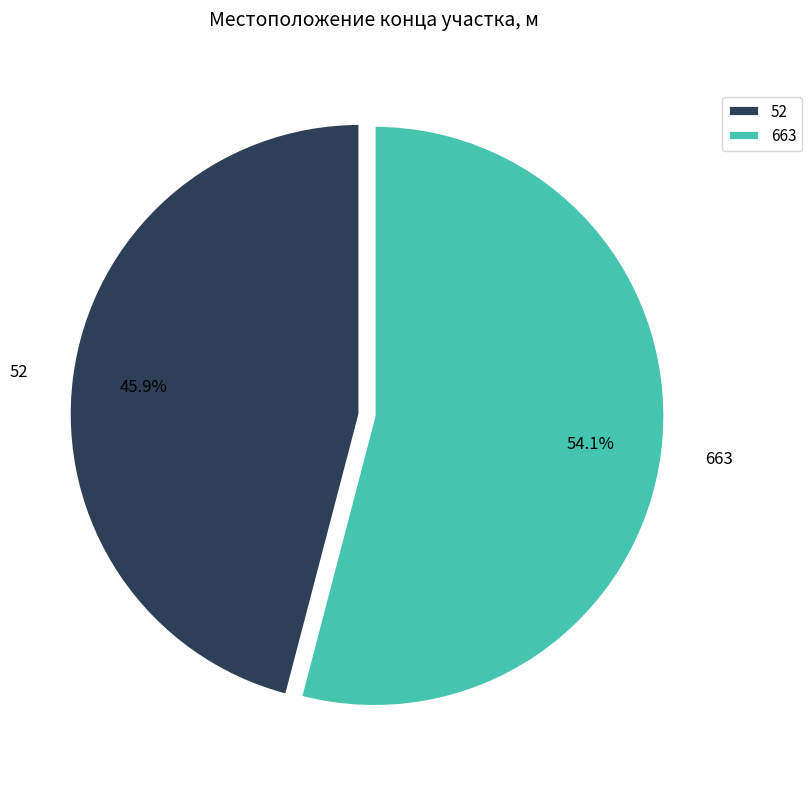

Is the sum of 52 and 663 greater than half?

Yes